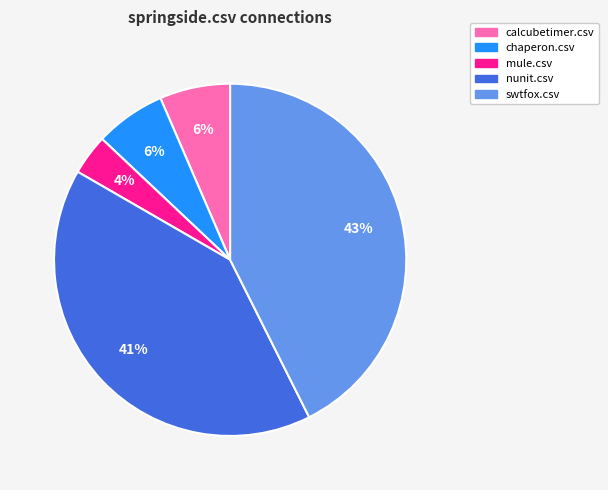

Is there any slice that represents more than half of the pie?

No